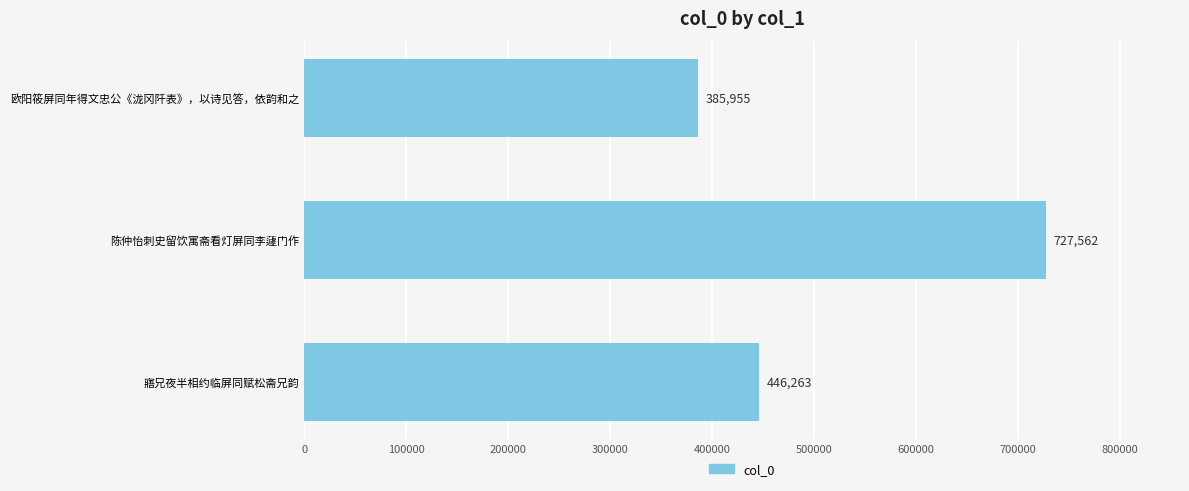

What is the change in value from 寤兄夜半相约临屏同赋松斋兄韵 to 陈仲怡刺史留饮寓斋看灯屏同李蘧门作?

+281299